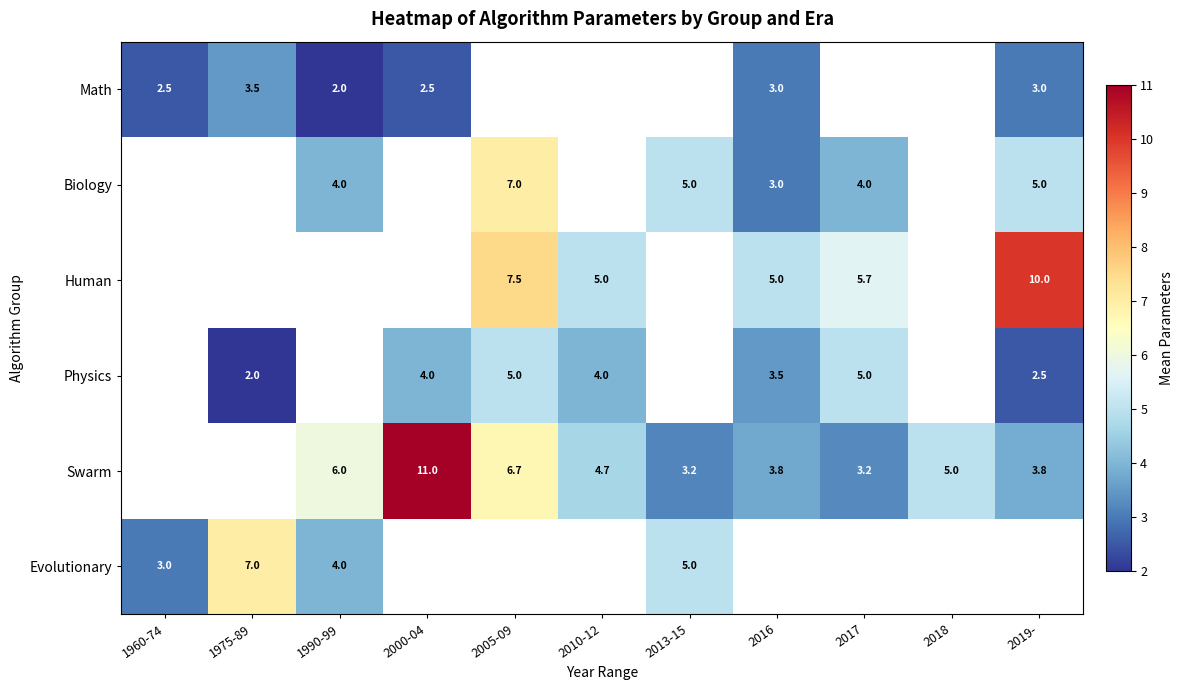

What is the smallest value displayed?

2.0